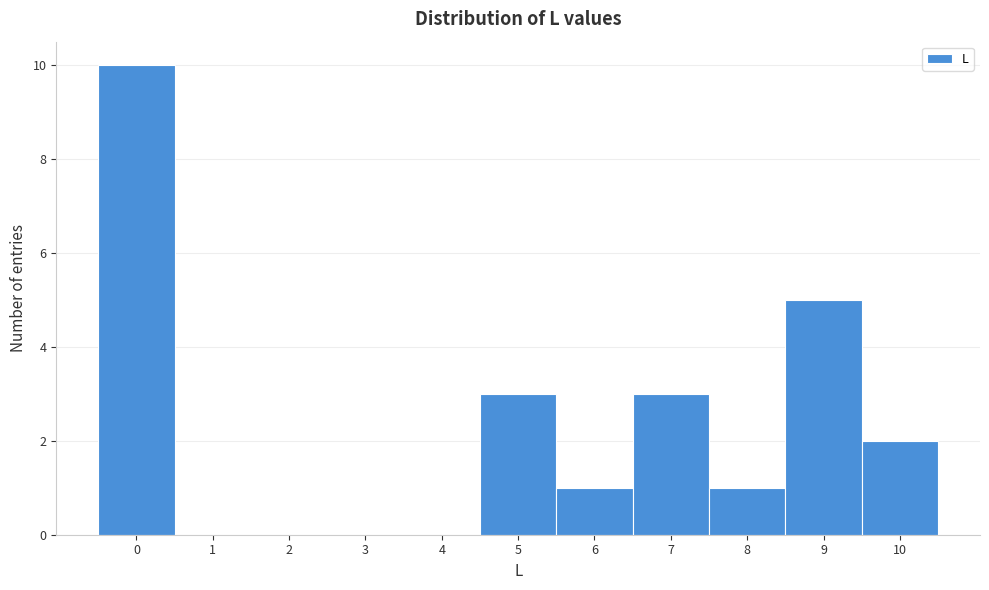

What is the height of the bar covering -0.5 to 0.5 on the x-axis? The values are not printed on the chart, so give them approximately, as read against the axis.

10